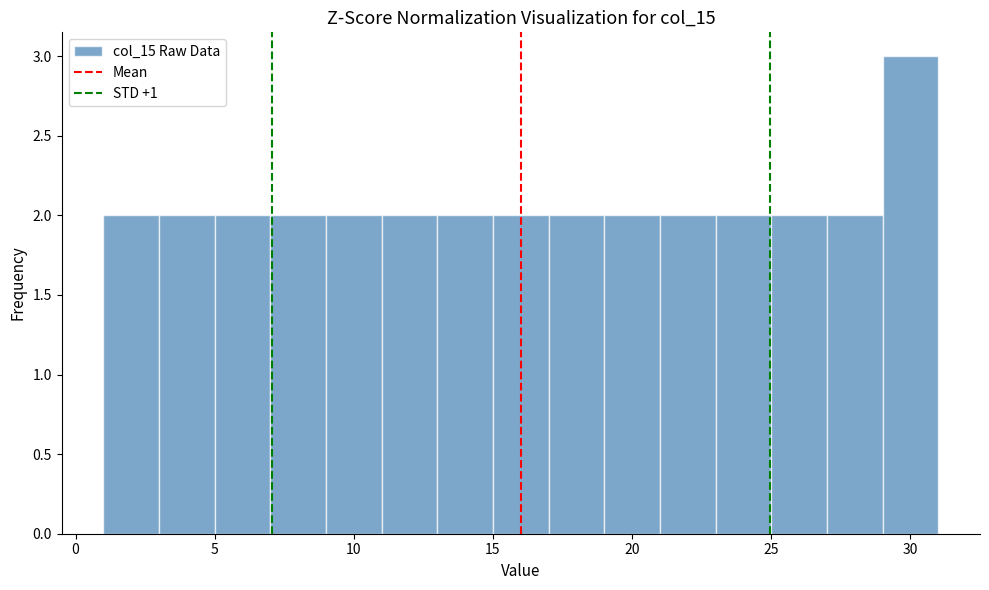

Reading left to right, transcribe this chart: for each bar, give the range it covers on the x-axis and its height. The values are not printed on the chart, so give them approximately, as read against the axis.

1 to 3: 2
3 to 5: 2
5 to 7: 2
7 to 9: 2
9 to 11: 2
11 to 13: 2
13 to 15: 2
15 to 17: 2
17 to 19: 2
19 to 21: 2
21 to 23: 2
23 to 25: 2
25 to 27: 2
27 to 29: 2
29 to 31: 3